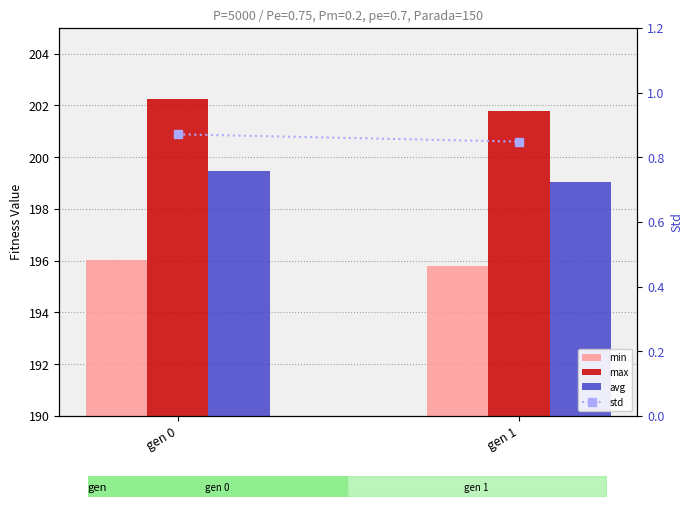

Reading left to right, what are all the values shown in this chart?

min: 196.0	195.8
max: 202.2	201.8
avg: 199.4	199.1
std: 0.9	0.8